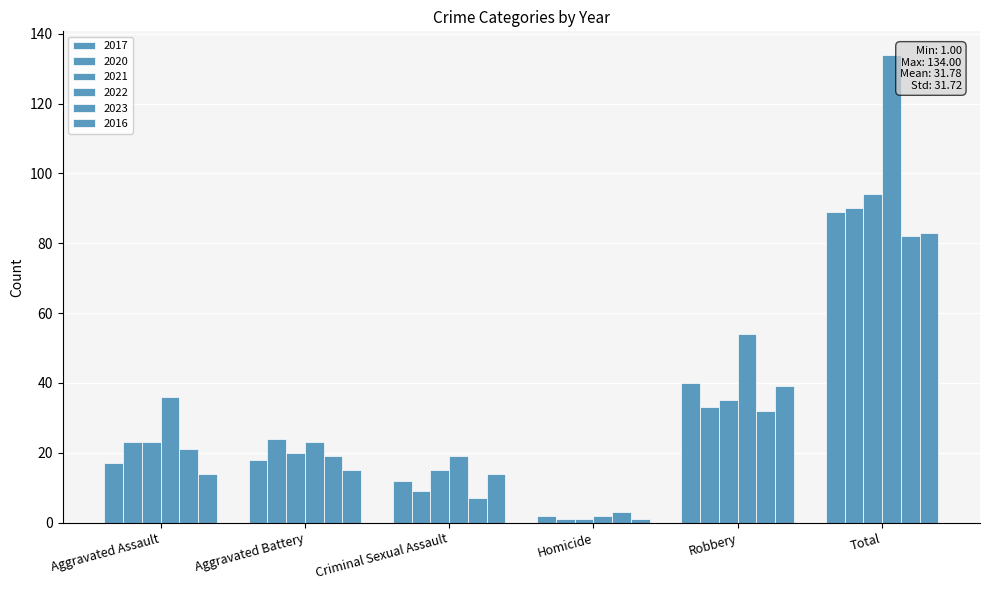

How many values in the 2022 series are below 36?

3